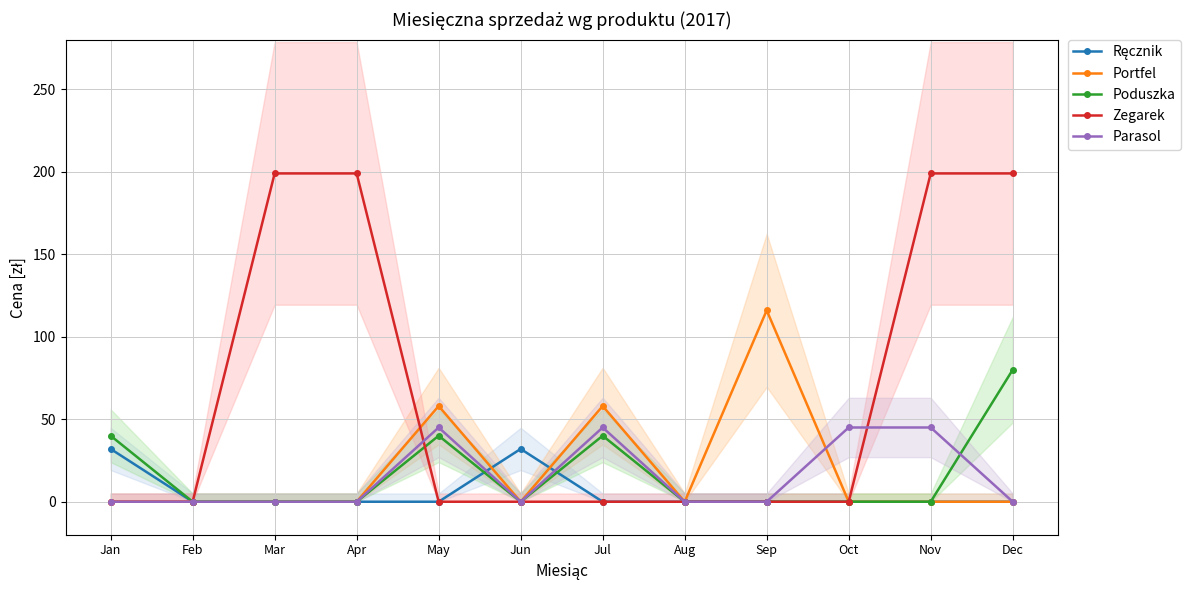

Count the number of categories in the chart.

12